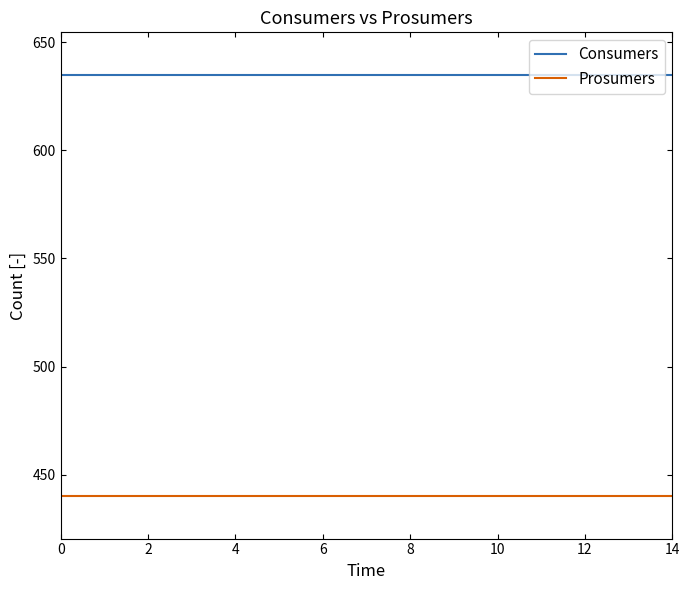

At how many categories does at least one series exceed 586?

15